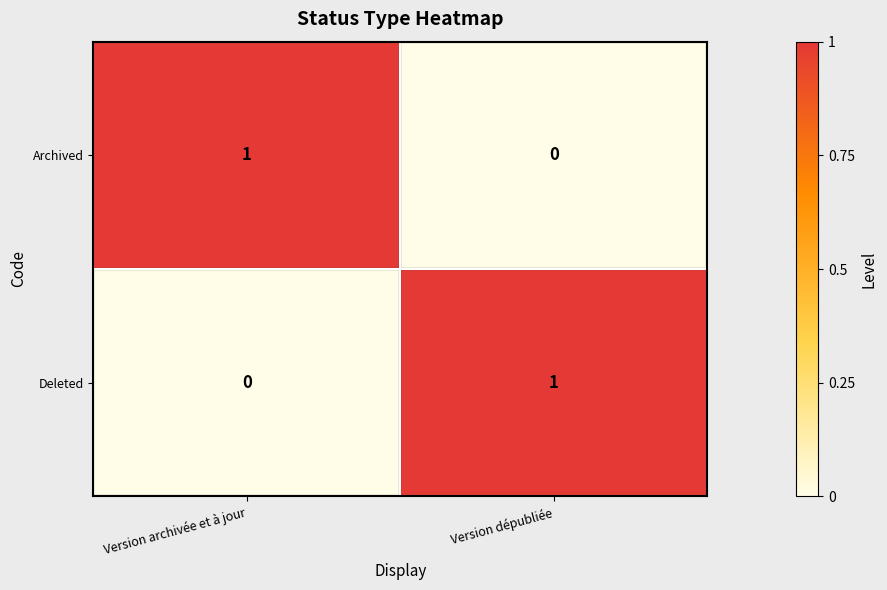

At Version dépubliée, list the series in order from smallest to largest.

Archived, Deleted